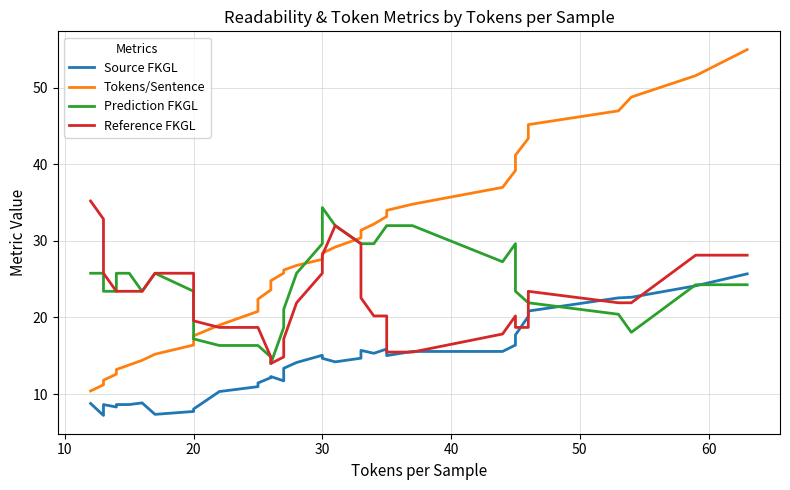

Which series has the largest total across all categories?

Tokens/Sentence